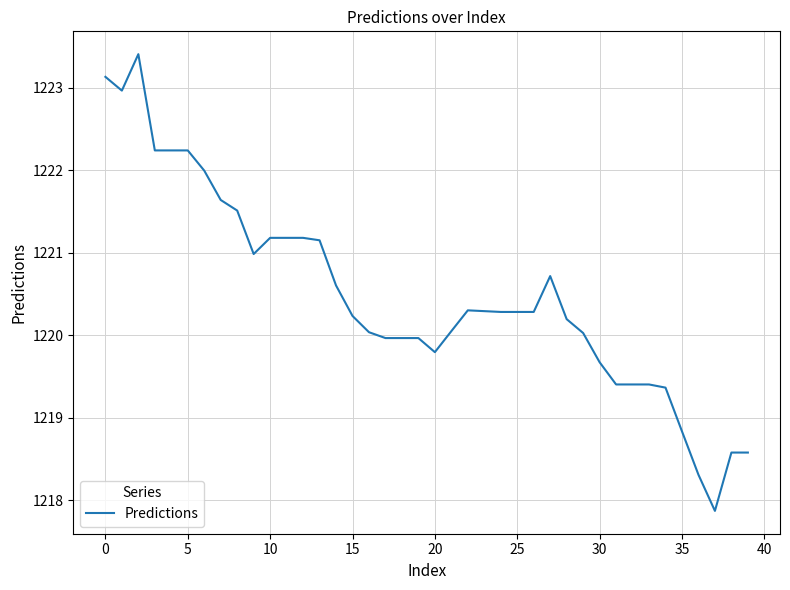

What is the difference between the maximum and minimum values?

5.5